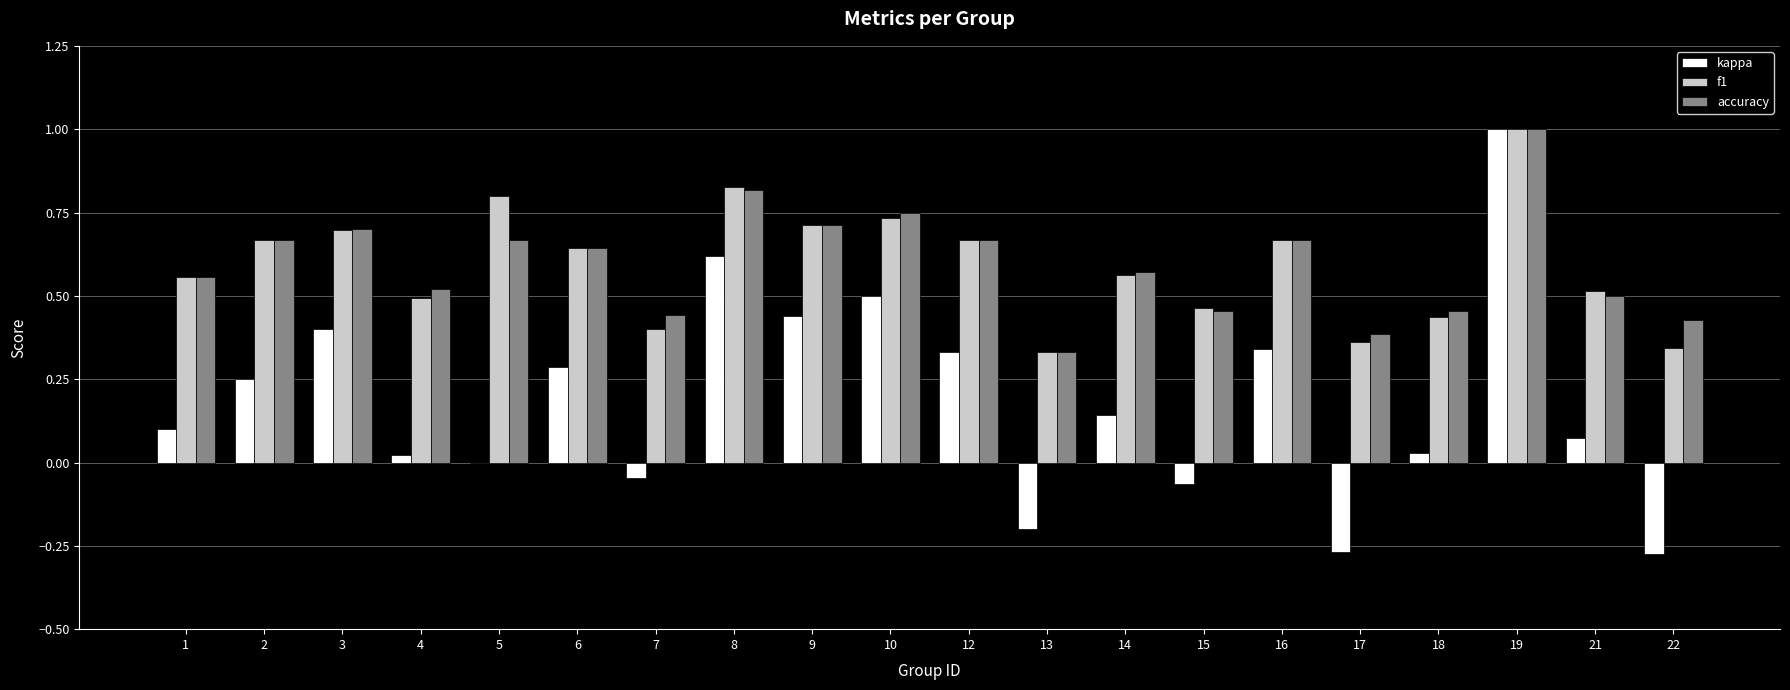

At which category is the sum across all series the highest?

19